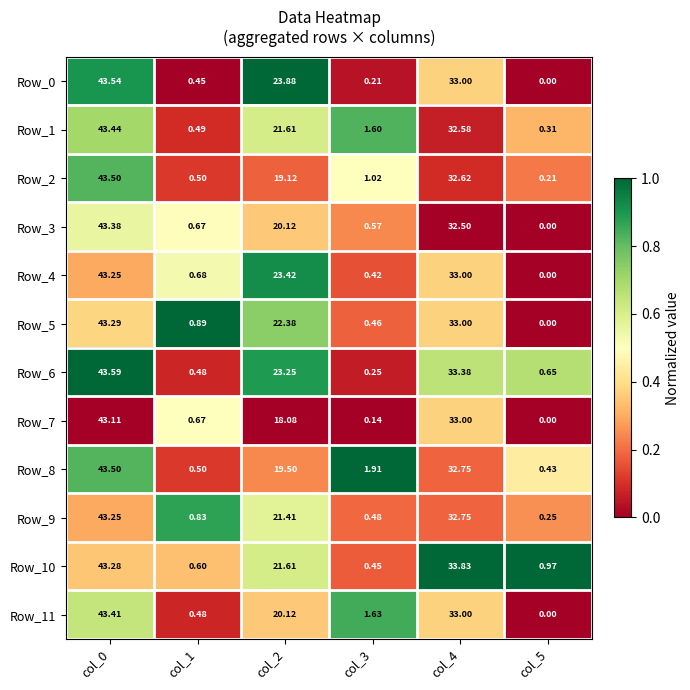

Between col_2 and col_4, which series saw the biggest shift?

Row_7